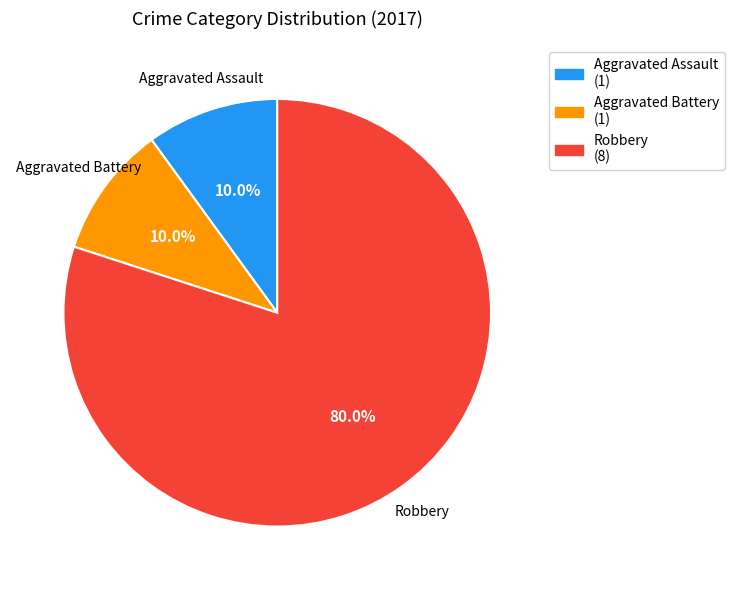

Count the number of slices in the pie.

3